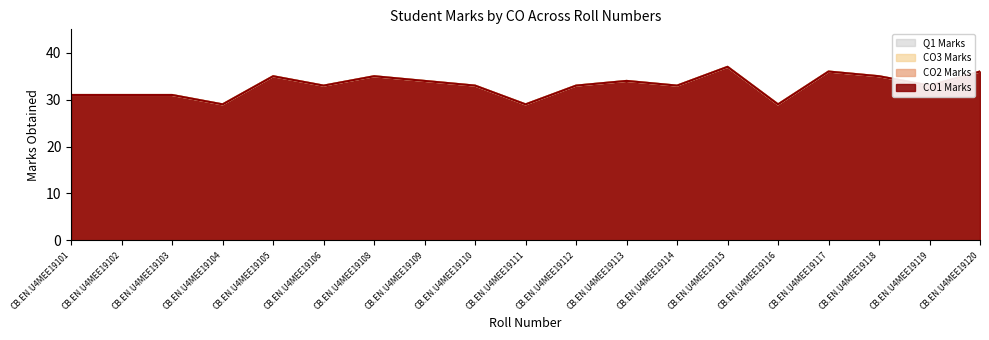

True or false: CO3 Marks (line) and Q1 Marks (line) cross at least once.

False